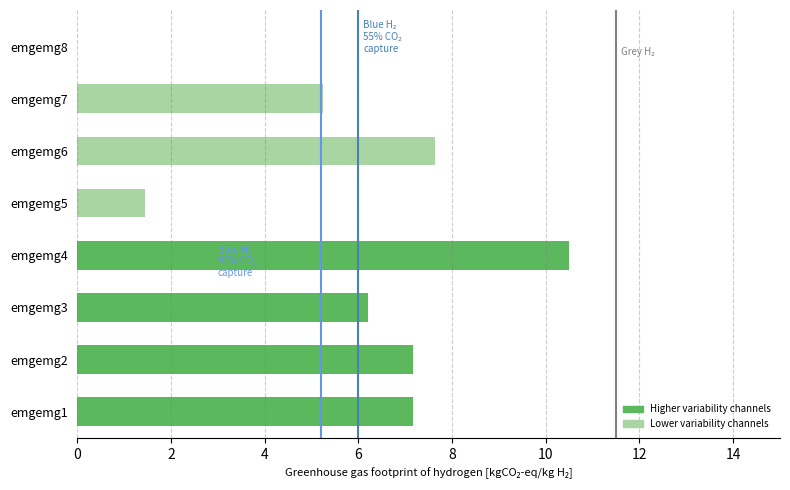

What is the change in value from emgemg2 to emgemg3?

-1.0